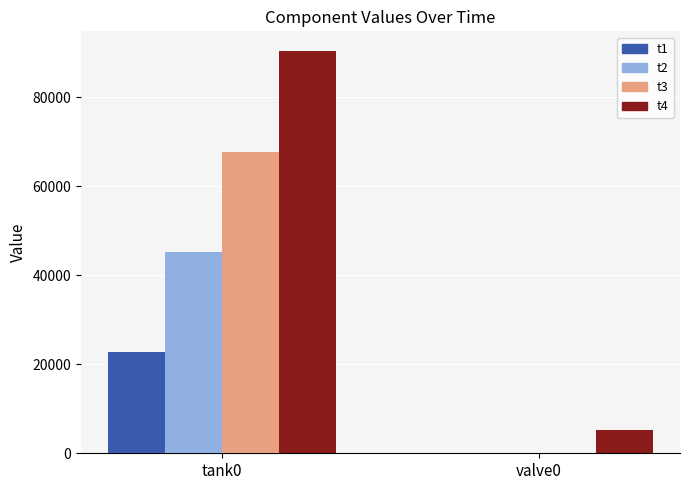

At which label does t3 first exceed 67714?

tank0